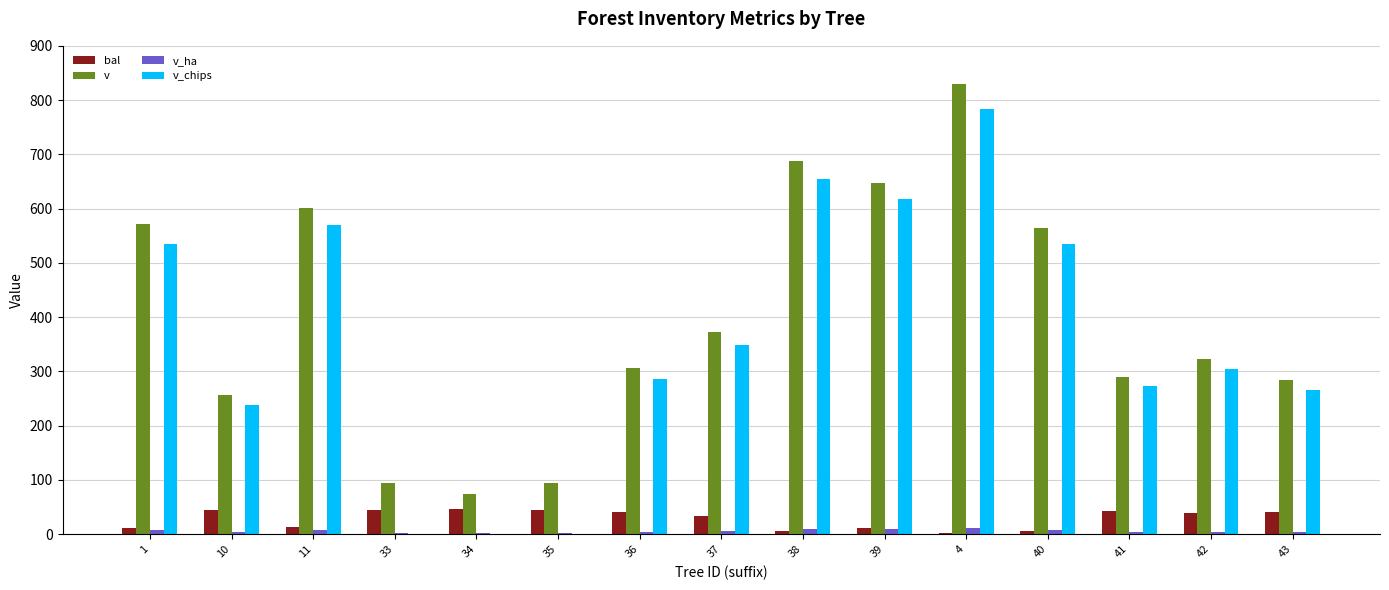

Is the value of v at 40 greater than the value of v_chips at 41?

Yes